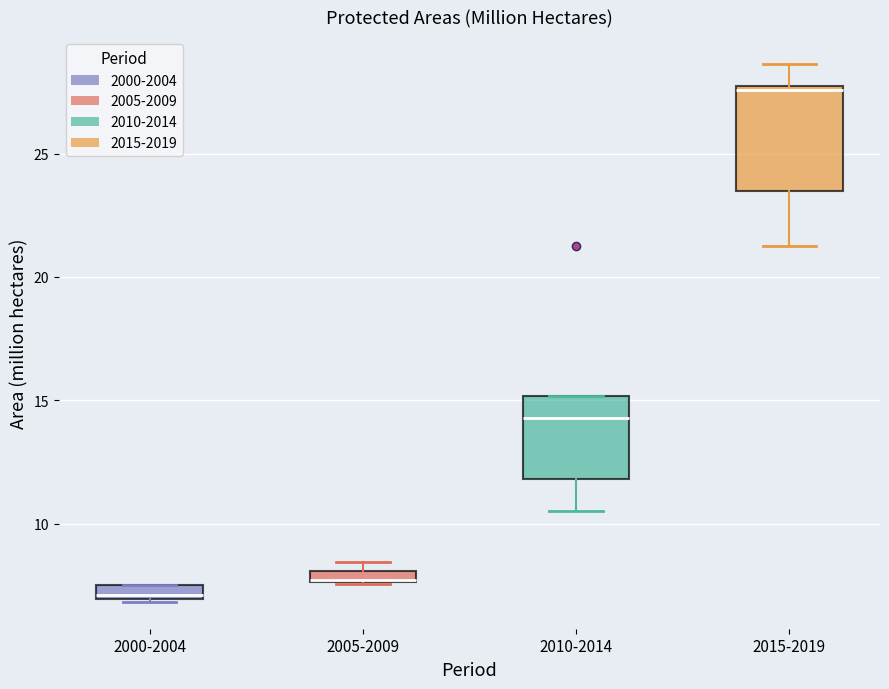

Where is the lower edge of the box for 2005-2009 on the y-axis? The values are not printed on the chart, so give them approximately, as read against the axis.

7.5